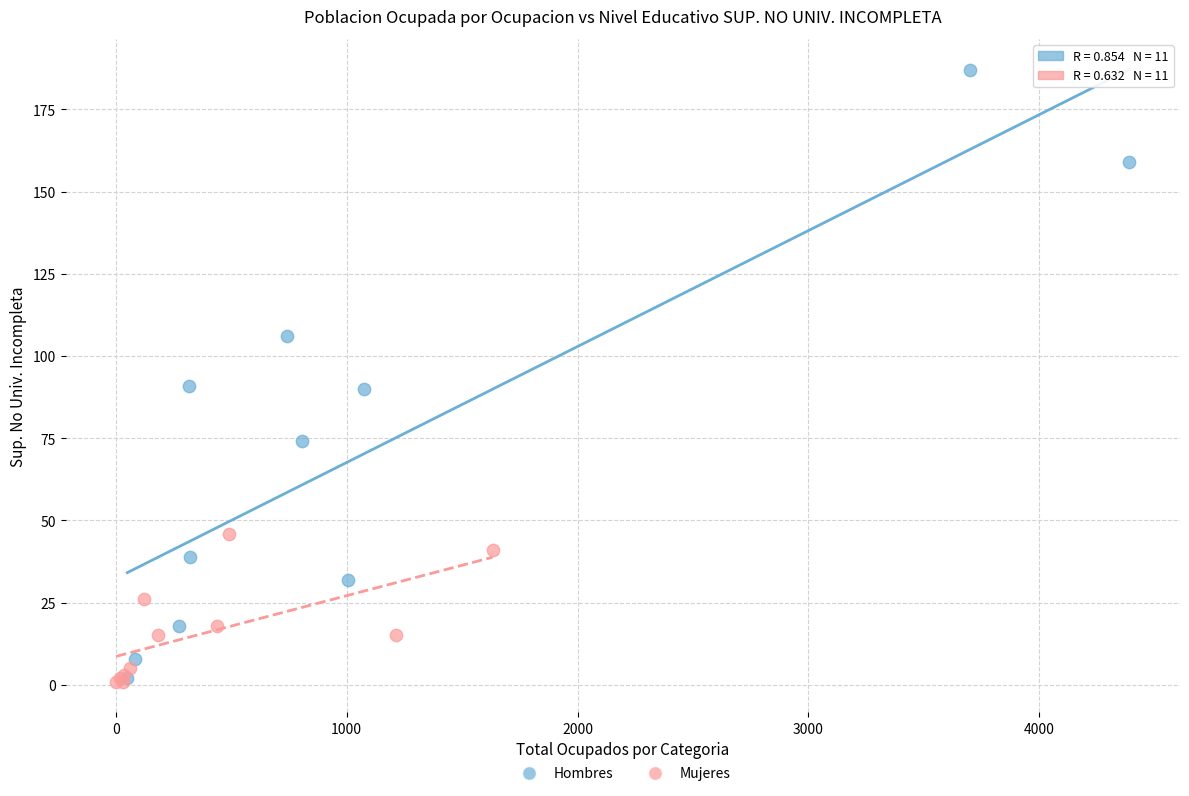

Which series has the widest spread of Y values?

Hombres